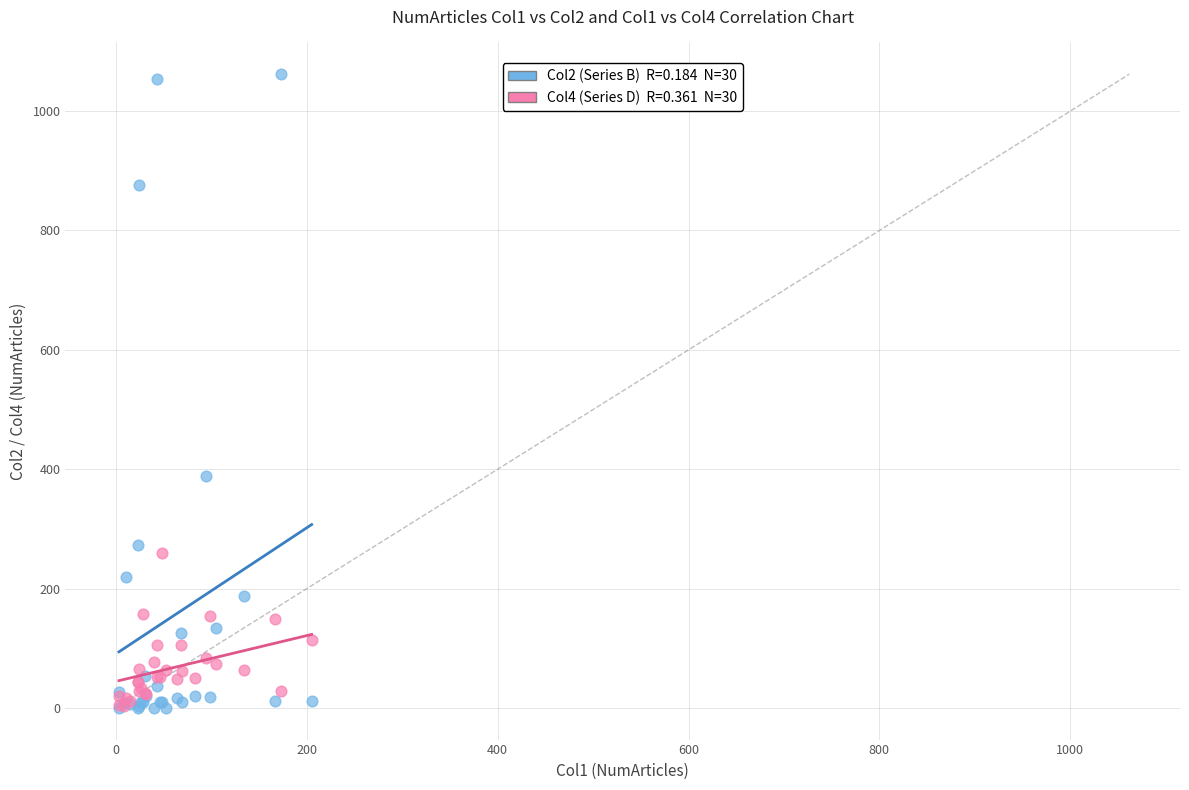

Across all series, what Y value is closest to 531?

389